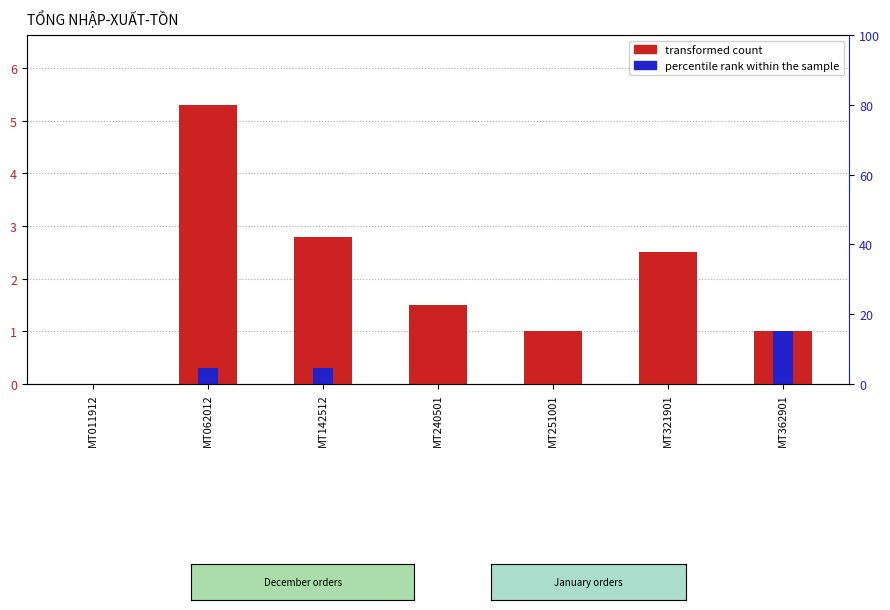

Between MT011912 and MT362901, which series saw the biggest shift?

transformed count